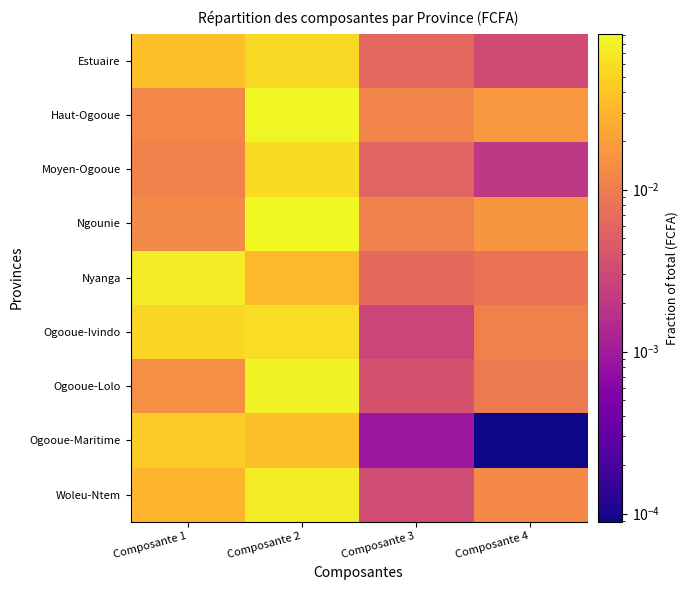

What is the total value across all series at Composante 1?

0.3